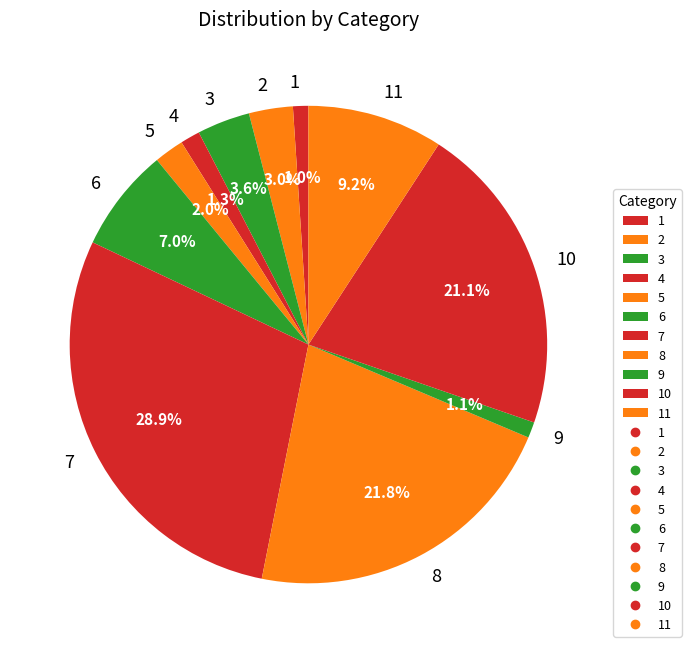

What portion of the pie excludes 7?

71.1%